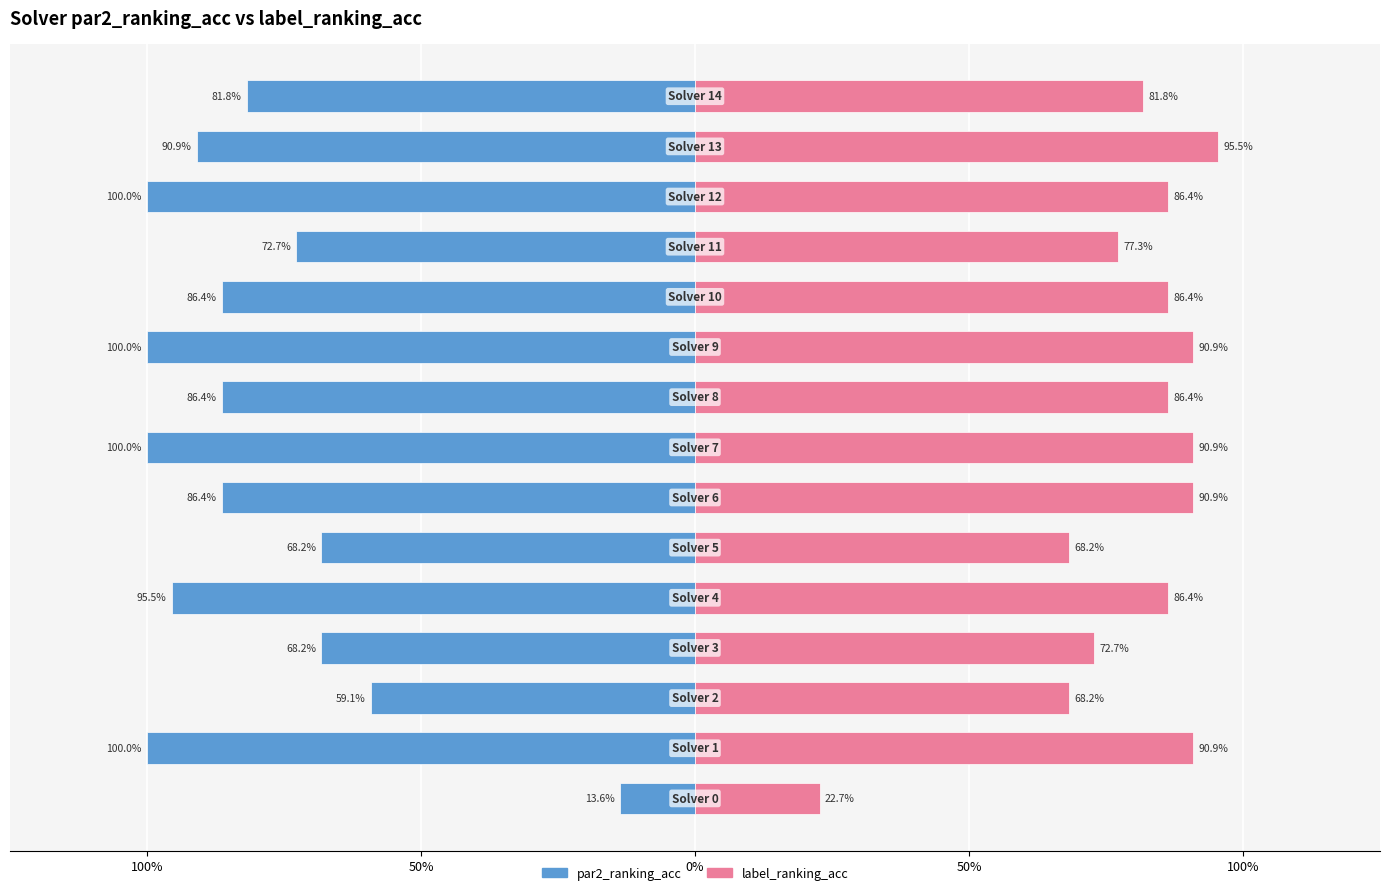

What is the label of the 11th bar from the left?

10